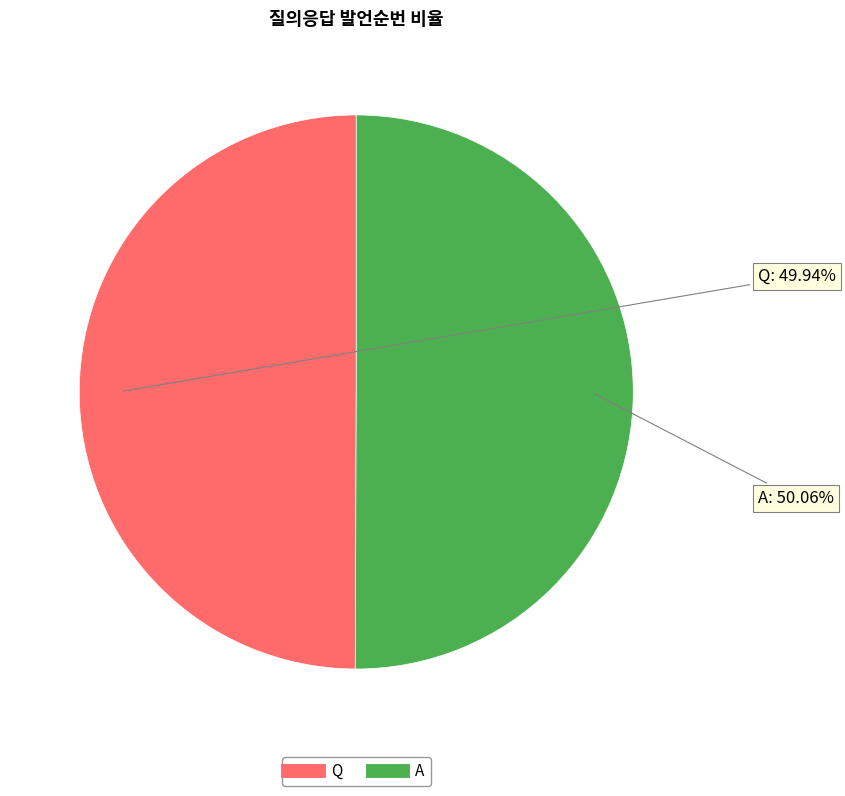

Combined, what portion of the pie is A and Q?

100.0%